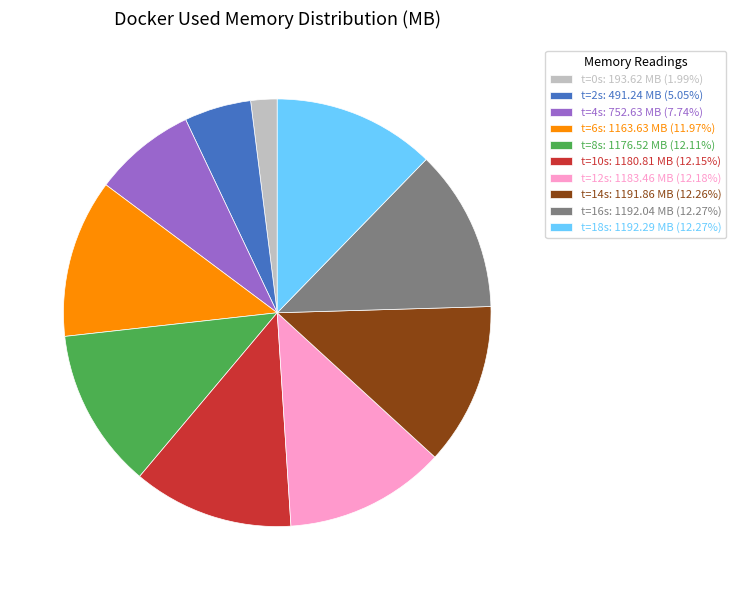

Do t=4s: 752.63 MB (7.74%) and t=16s: 1192.04 MB (12.27%) together represent more than half of the pie?

No